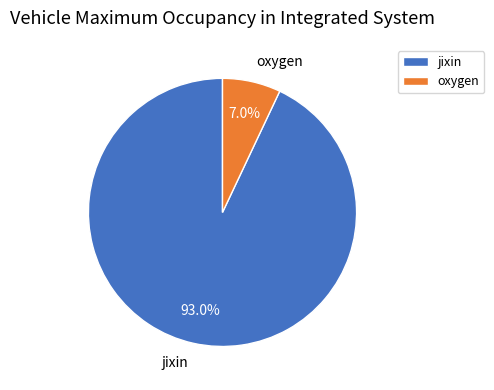

To the nearest percent, what is the difference between the largest and smallest slice percentages?

86%